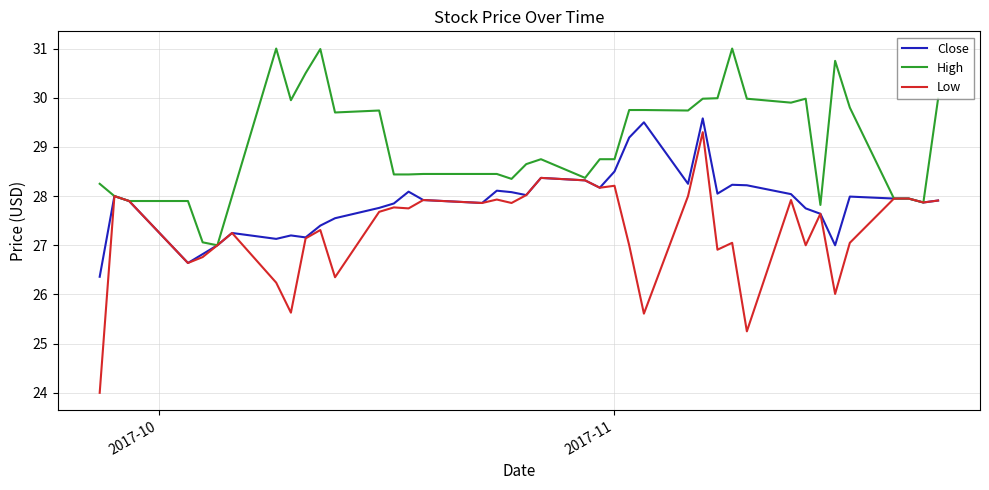

Which series has the largest total across all categories?

High